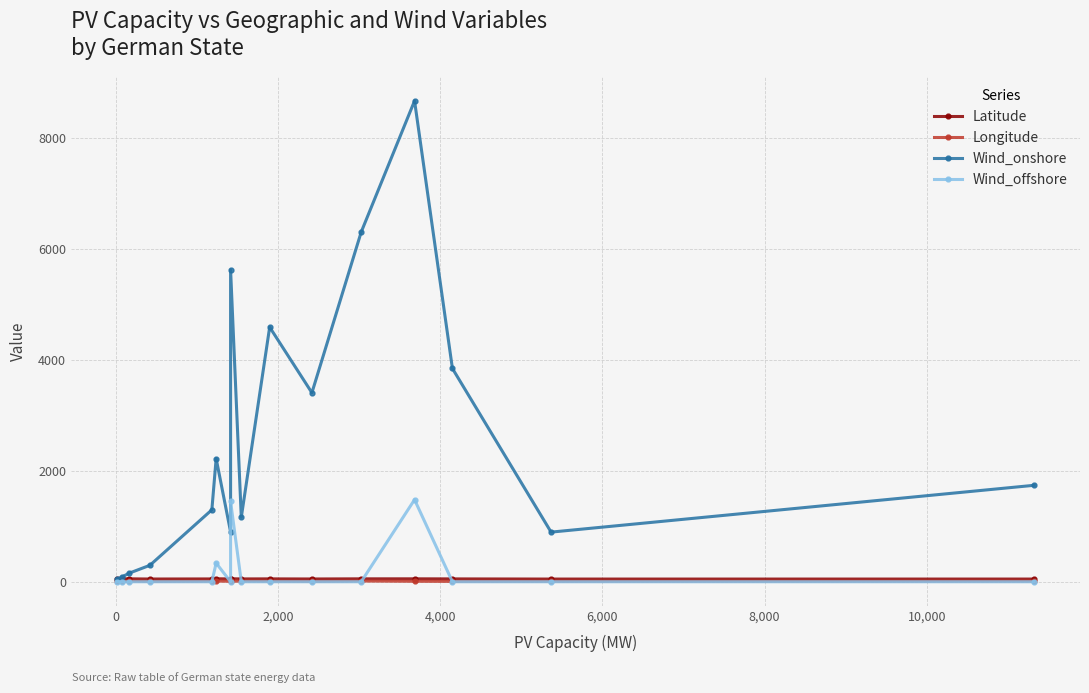

Which series ends up on top after the final intersection of Longitude and Wind_offshore?

Longitude